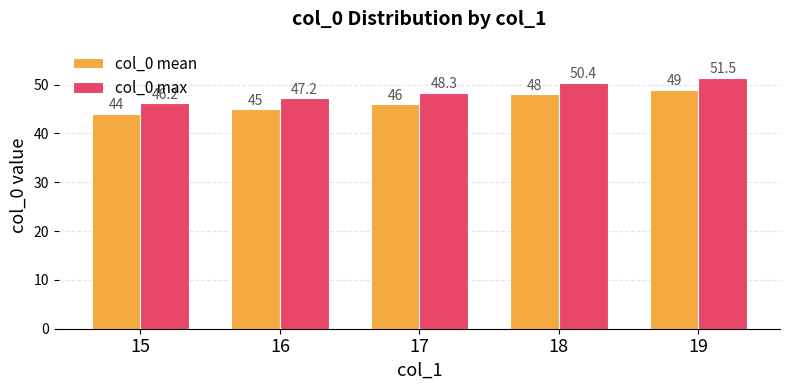

At which category is the sum across all series the highest?

19